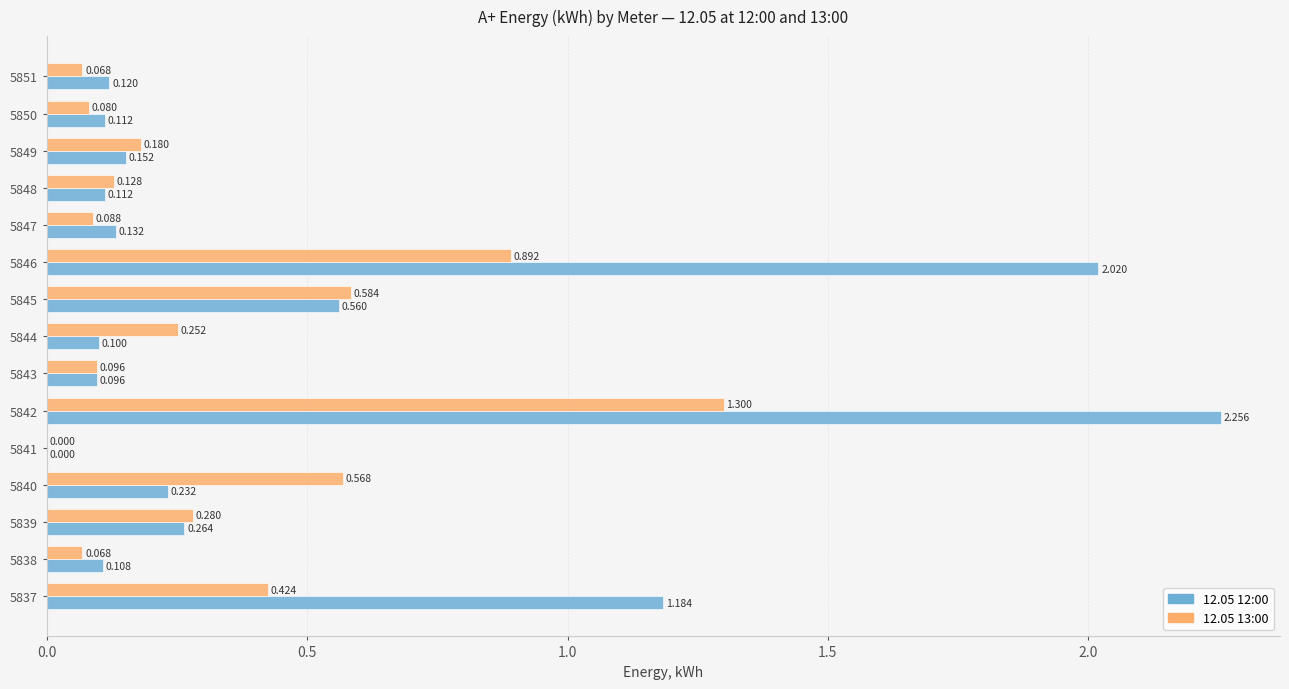

Is the value of 12.05 13:00 at 5837 greater than the value of 12.05 12:00 at 5840?

Yes